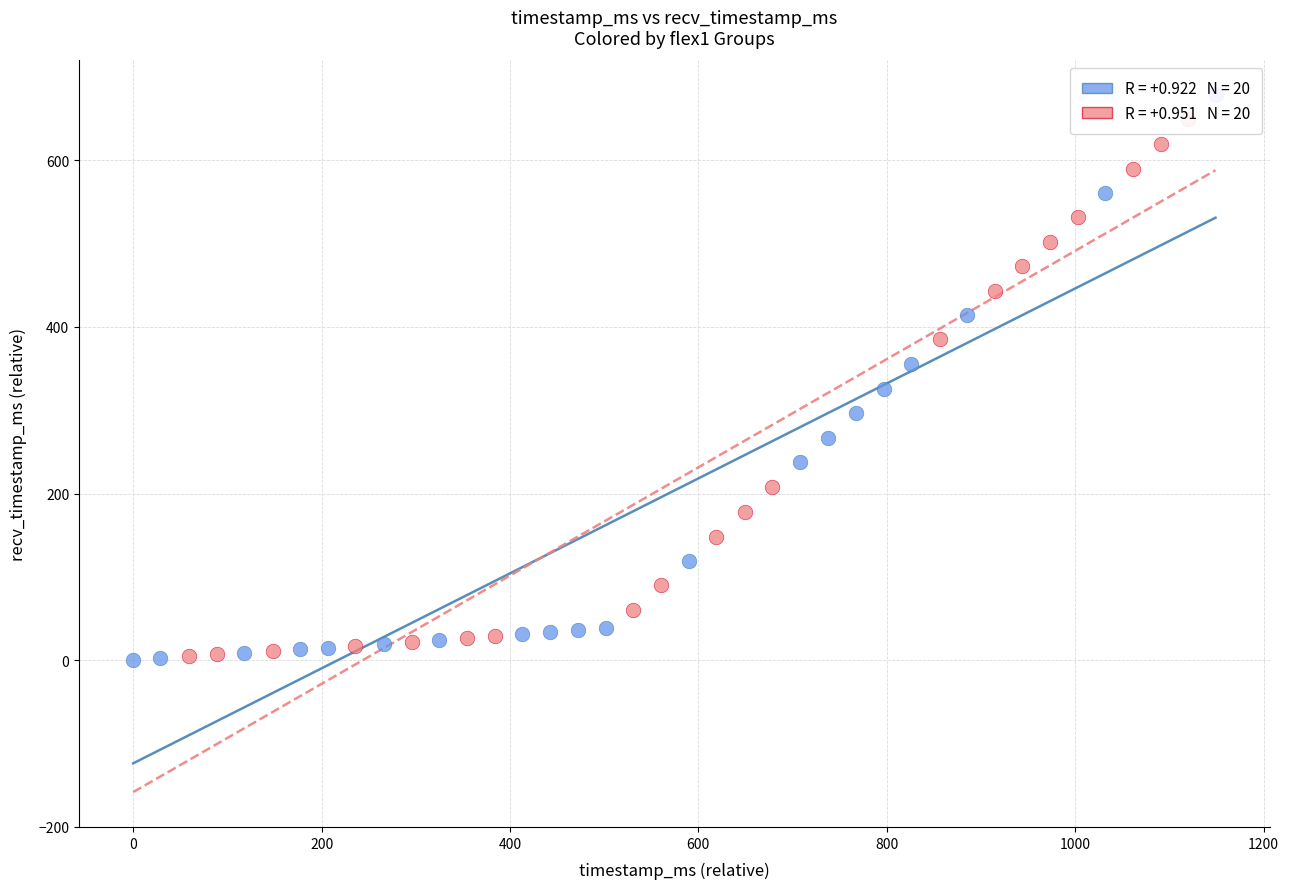

Which series has the largest Y range (max minus min)?

flex1 ≤ median